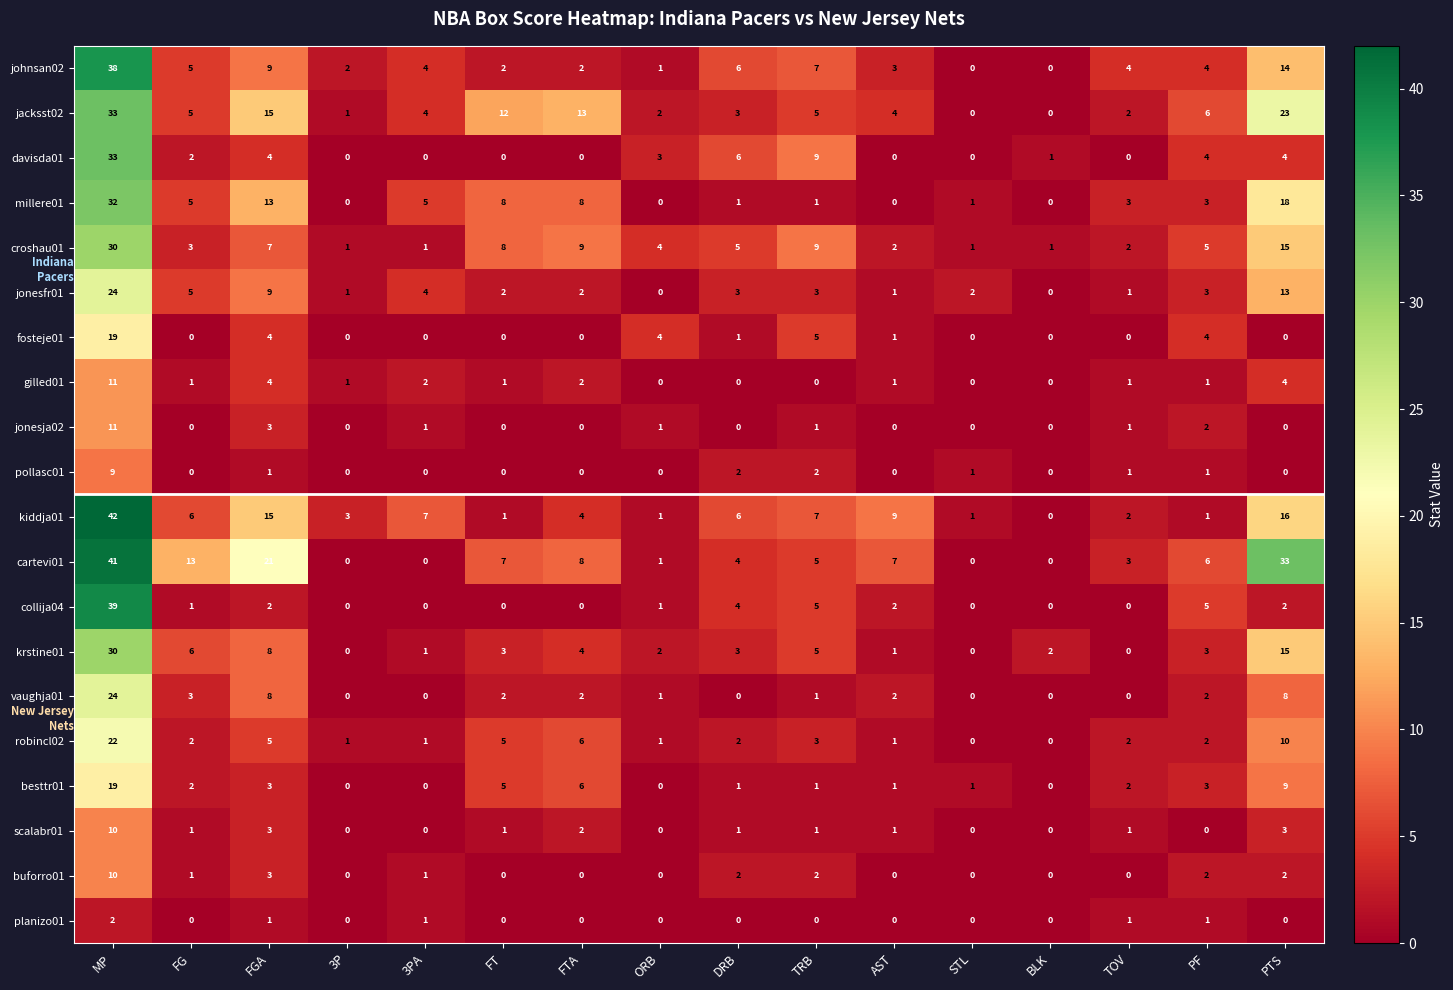

At which label does krstine01 first exceed 3?

MP